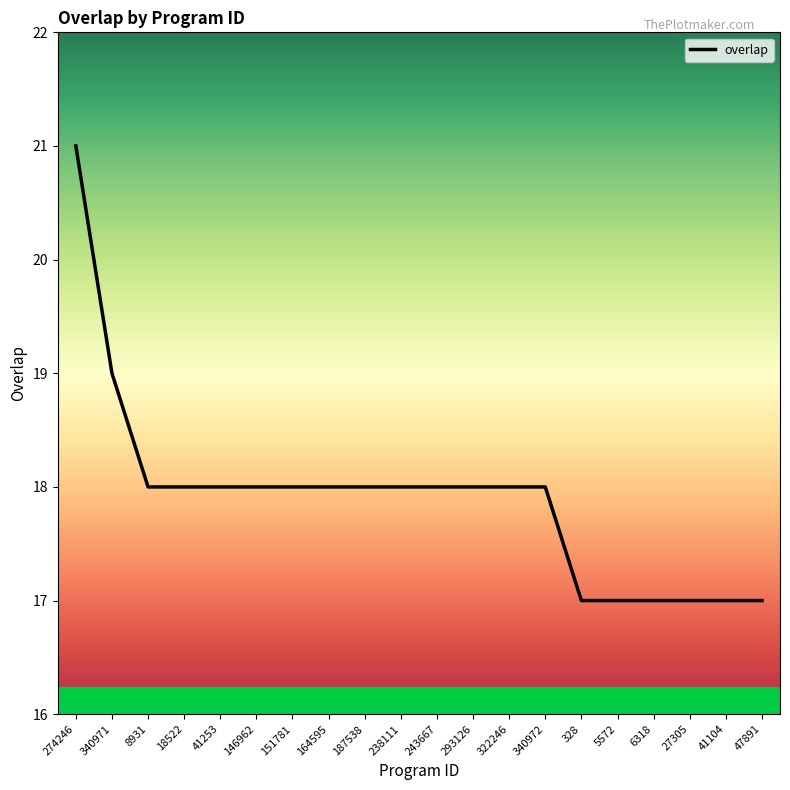

What position from the right is 146962?

15